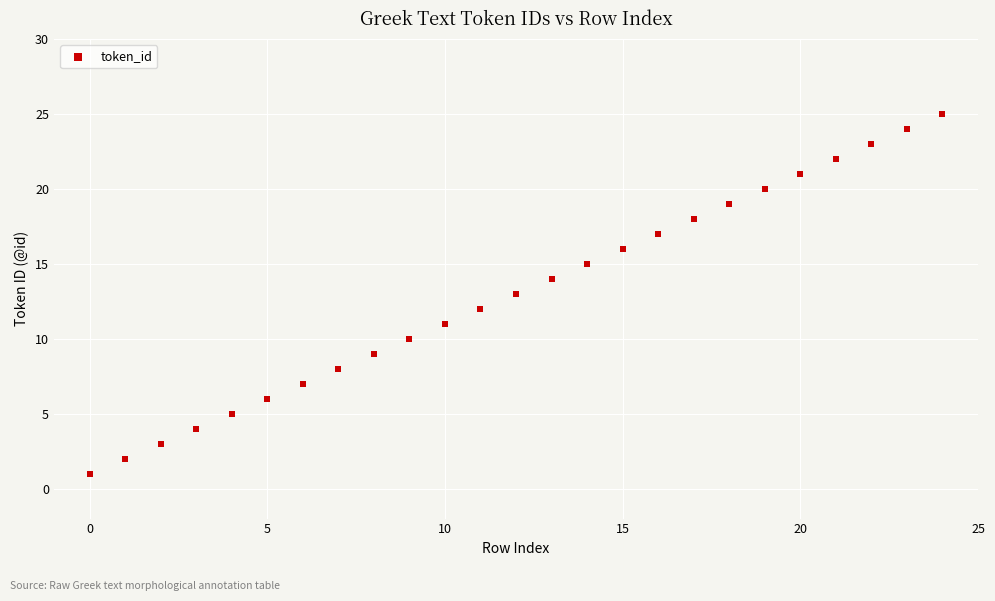

What is the range of Y values (max minus min)?

24